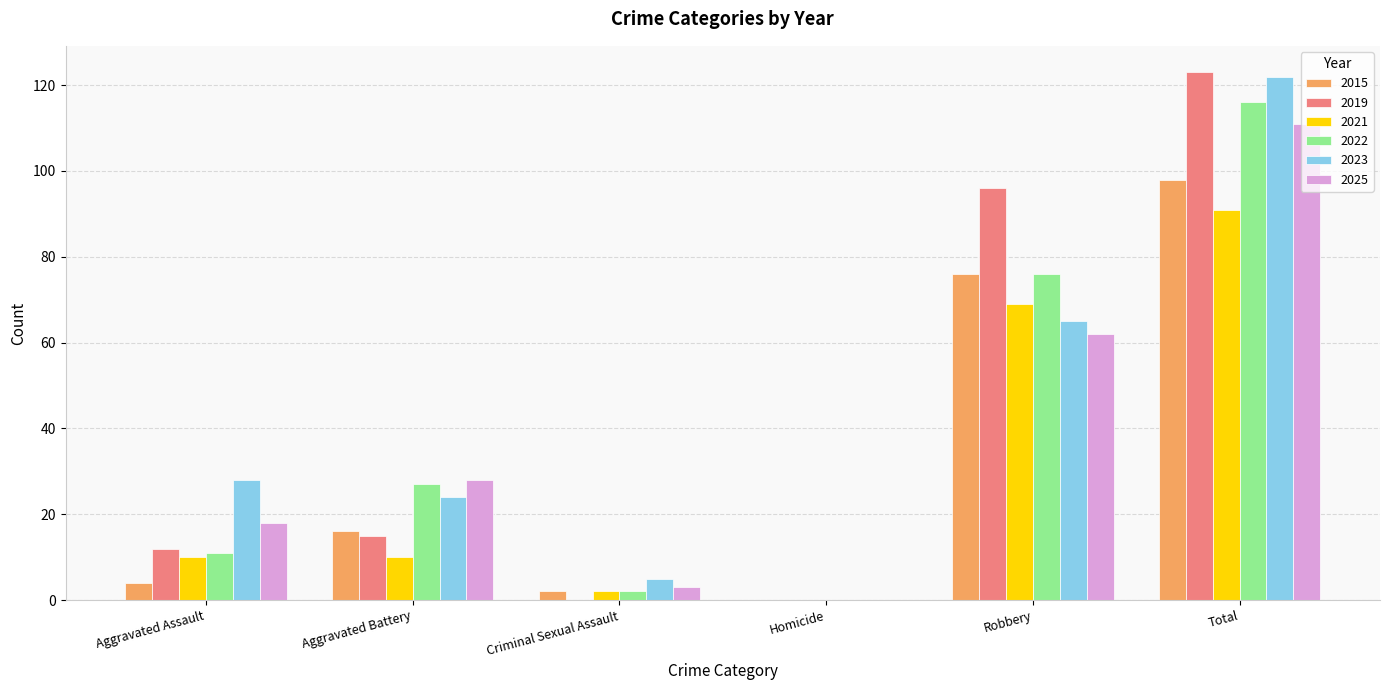

What is the average value of the 2021 series?

30